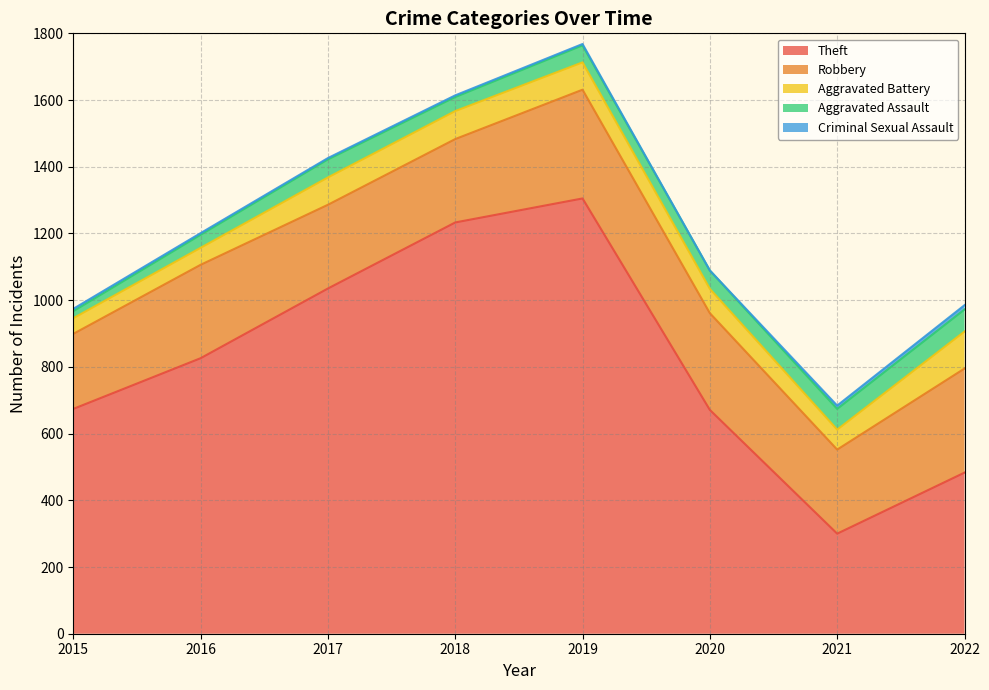

Which series has the widest spread of values?

Theft